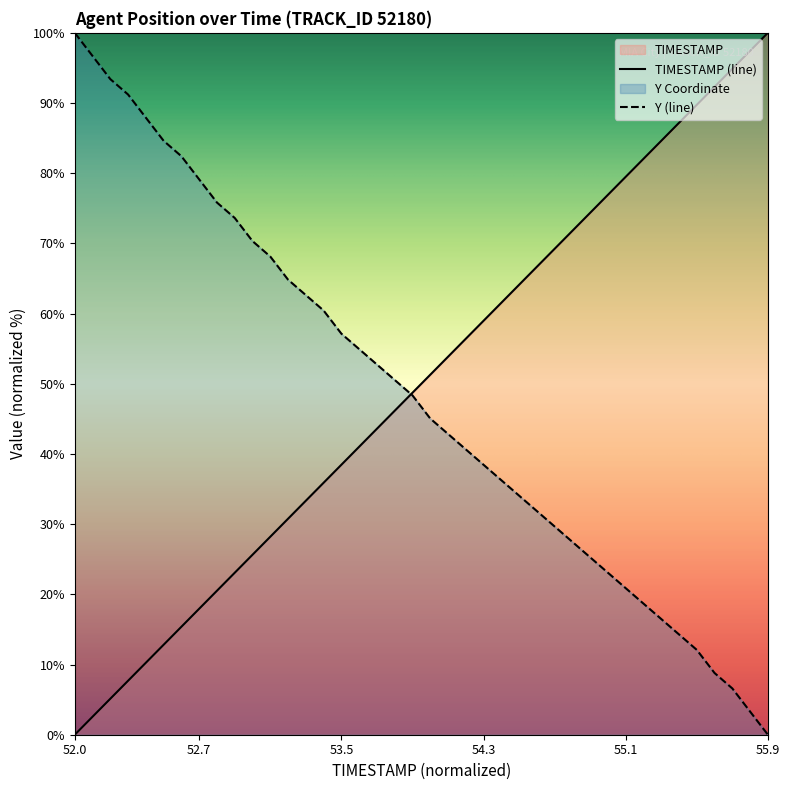

Is the value of TIMESTAMP at 54.2 greater than the value of Y at 52.9?

No